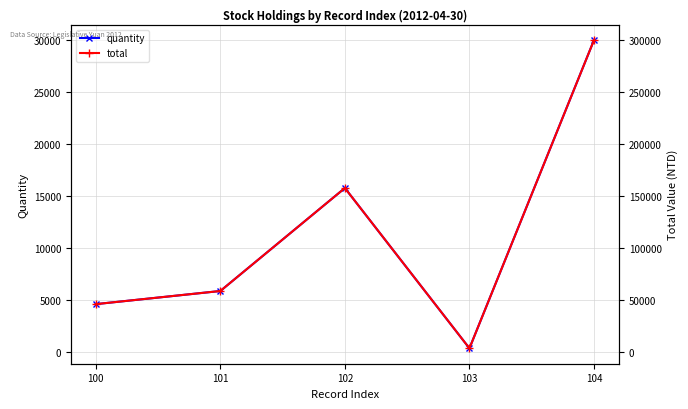

Is it true that quantity equals 446 at 103?

False